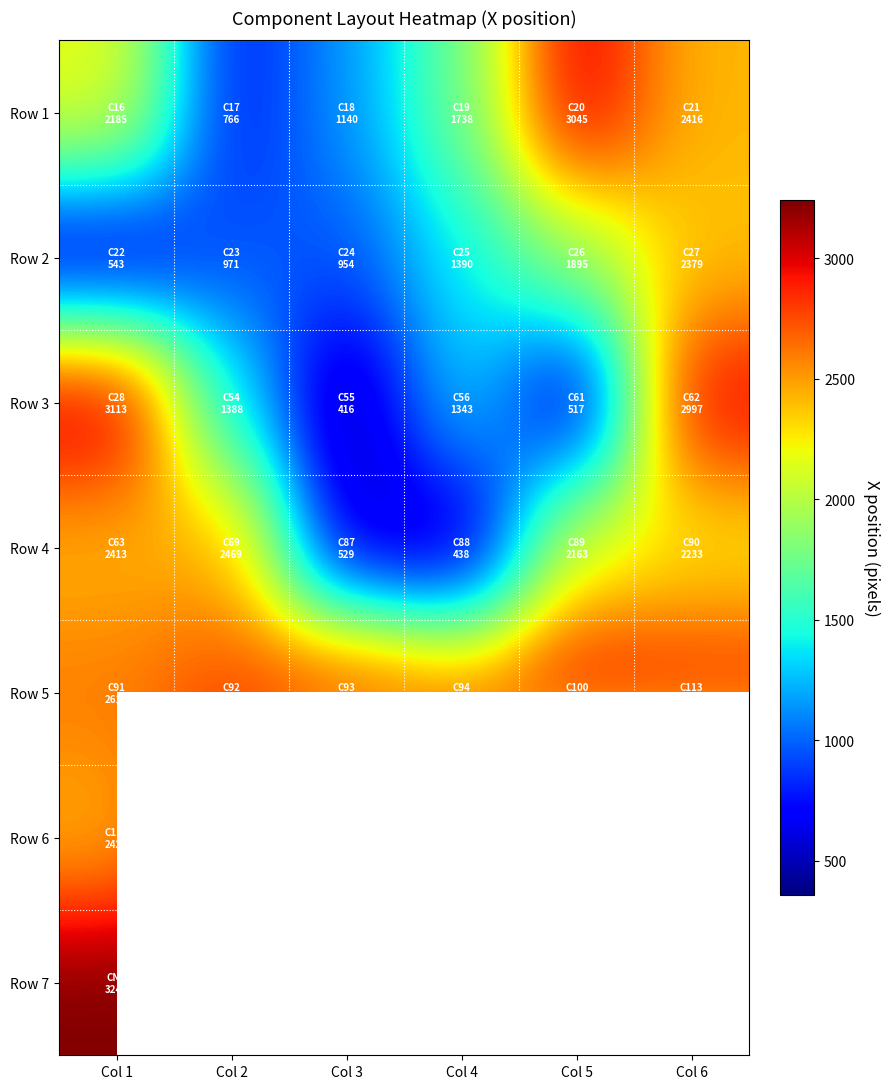

At Col 1, list the series in order from smallest to largest.

Row 2, Row 1, Row 4, Row 6, Row 5, Row 3, Row 7